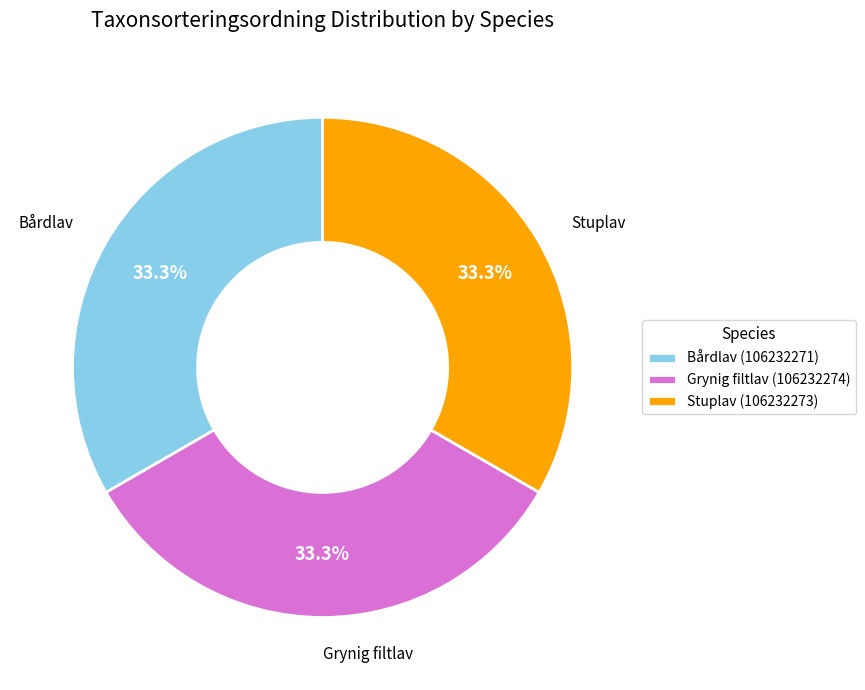

Is Bårdlav (106232271) the majority of the pie?

No